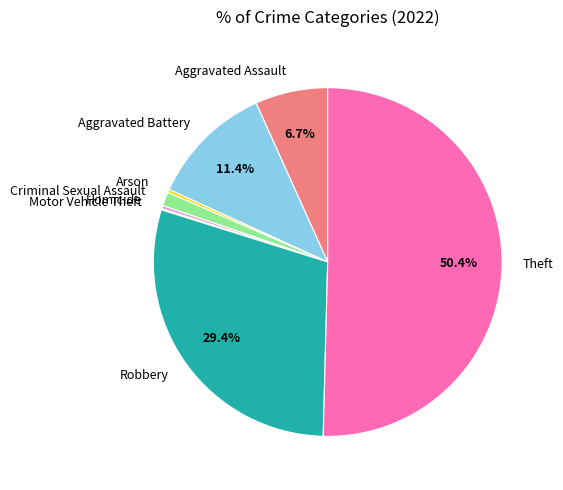

Combined, do Aggravated Assault and Arson account for over 50%?

No